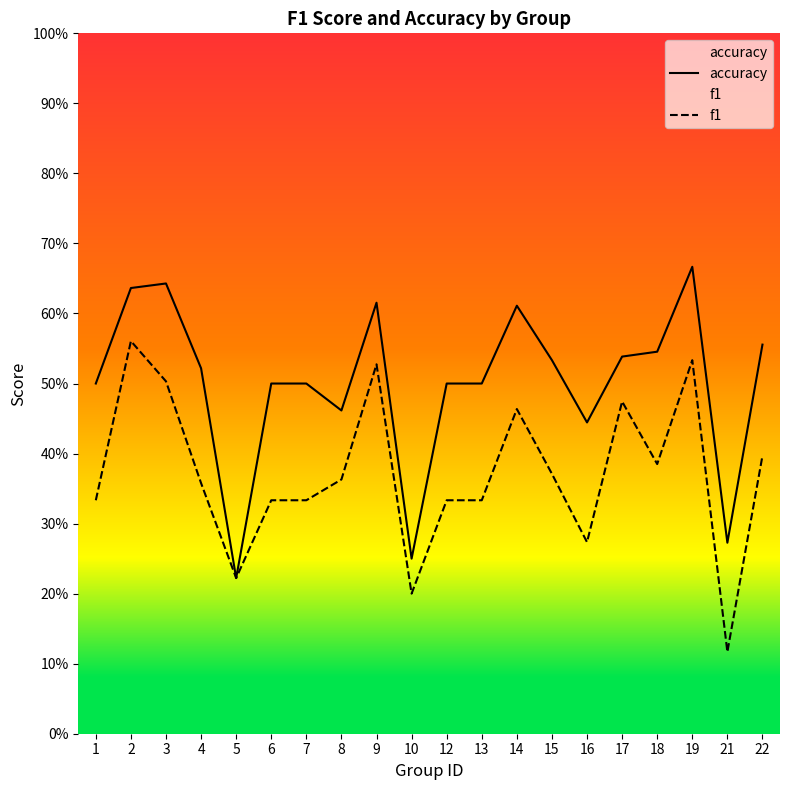

What is the value of the accuracy point at the 20th from the left?

0.6